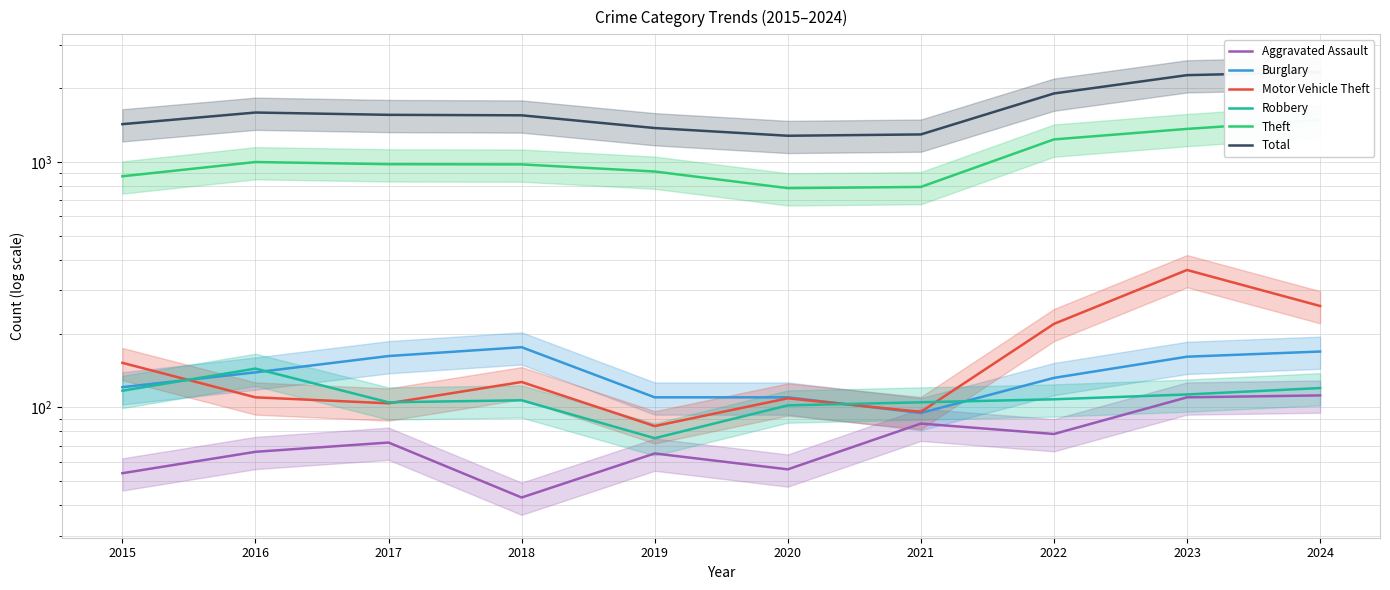

The Motor Vehicle Theft series shows 161 at 2020. True or false?

False